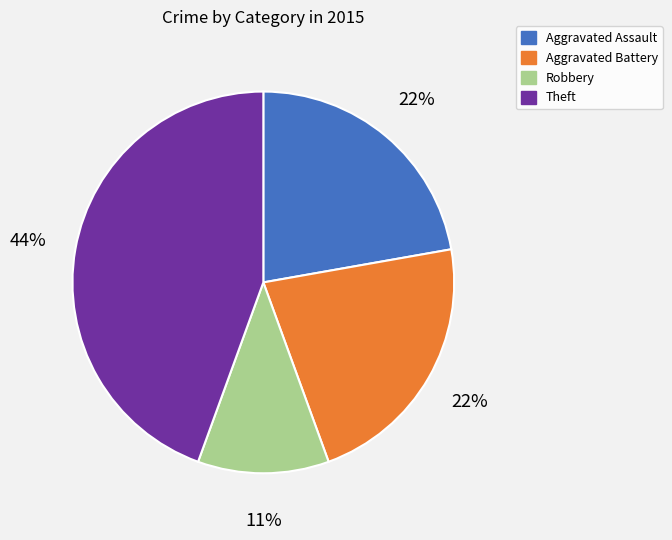

To the nearest percent, what is the average slice percentage?

25%